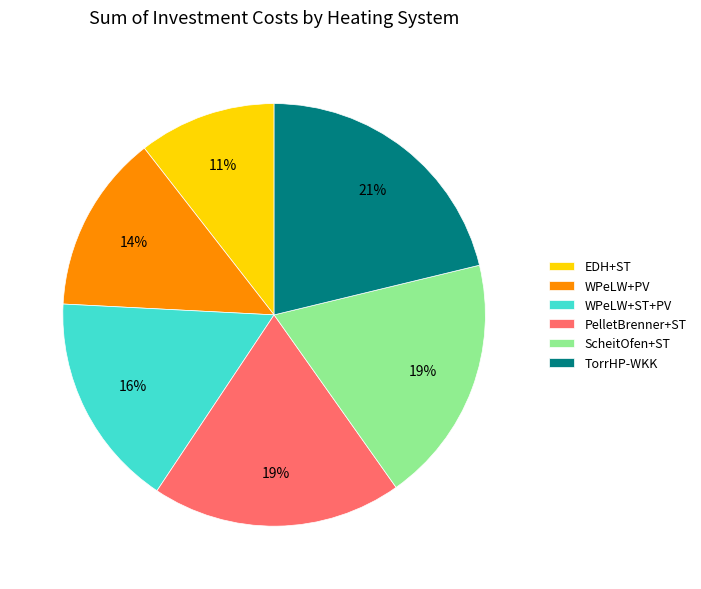

To the nearest percent, what is the average slice percentage?

17%